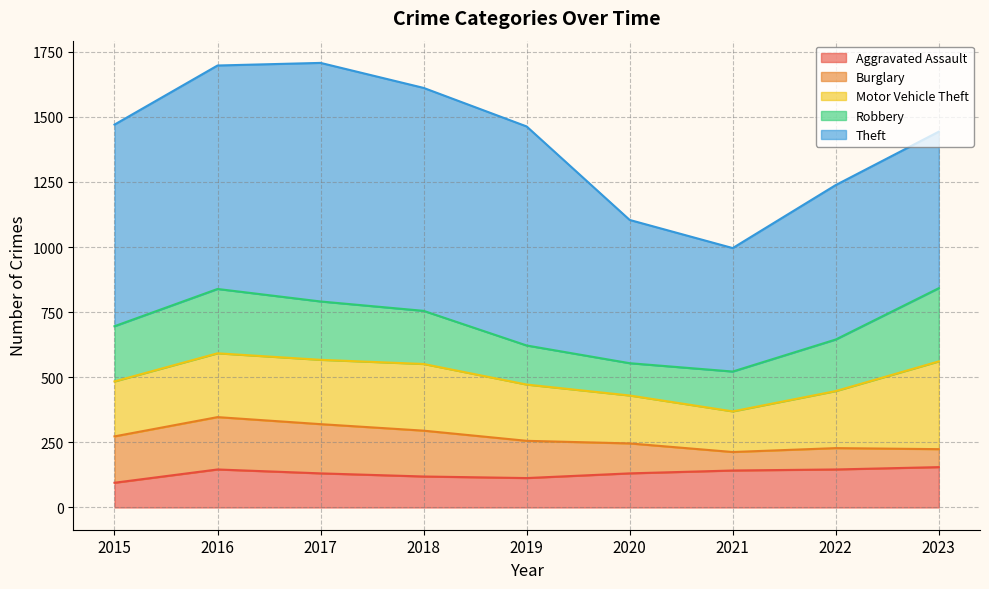

Rank the series by their maximum value, from highest to lowest.

Theft, Motor Vehicle Theft, Robbery, Burglary, Aggravated Assault